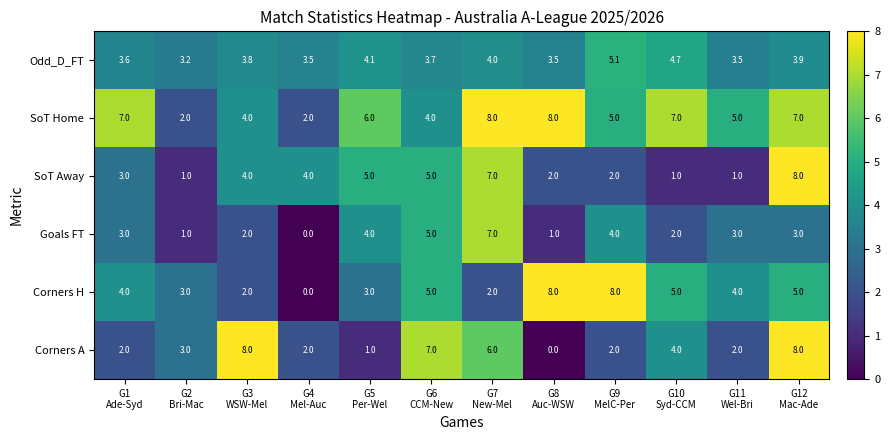

What is the average value of the Corners H series?

4.1